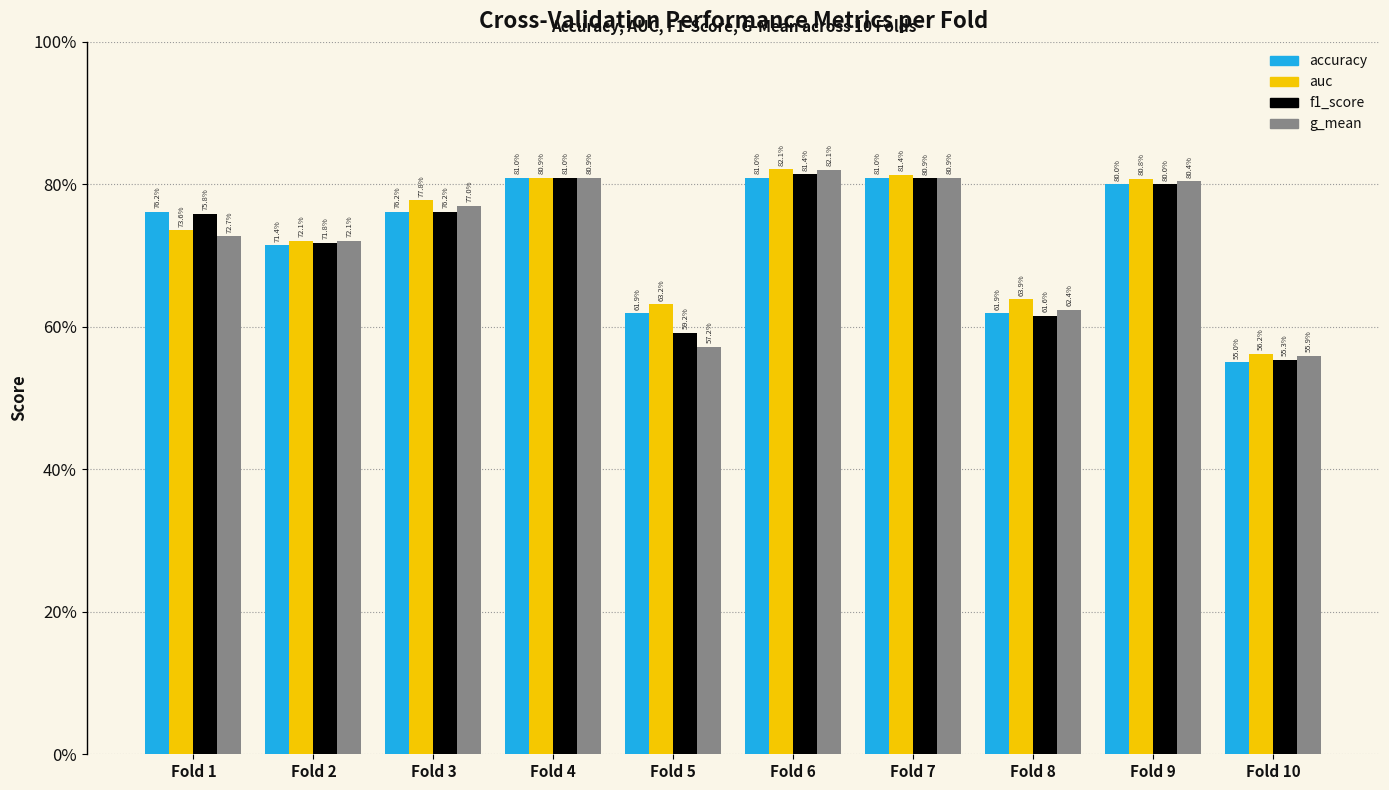

Are the bars grouped side by side (vs. stacked)?

Yes